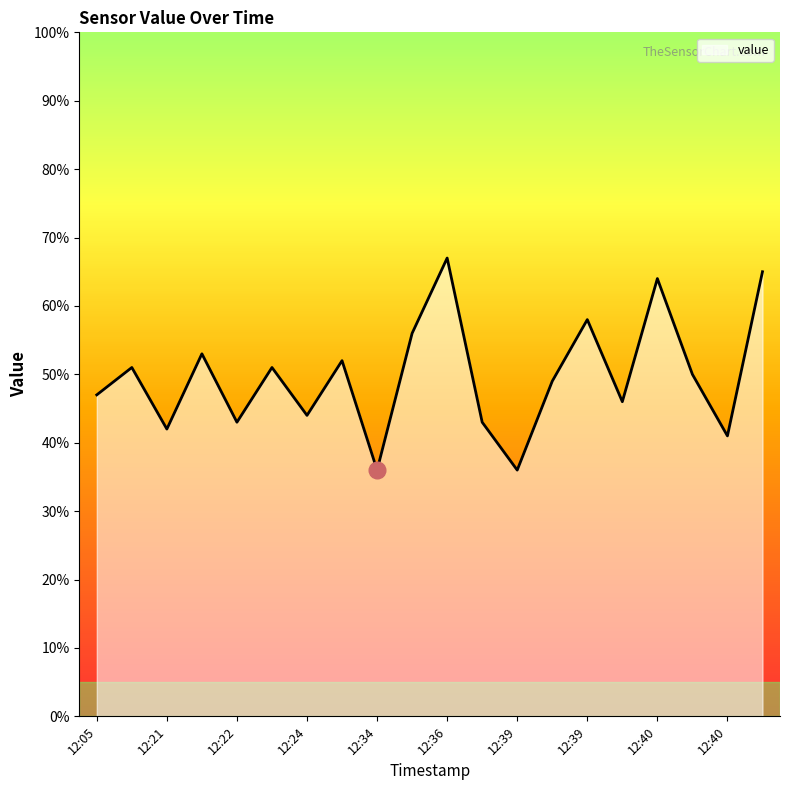

What is the maximum value shown in the chart?

67